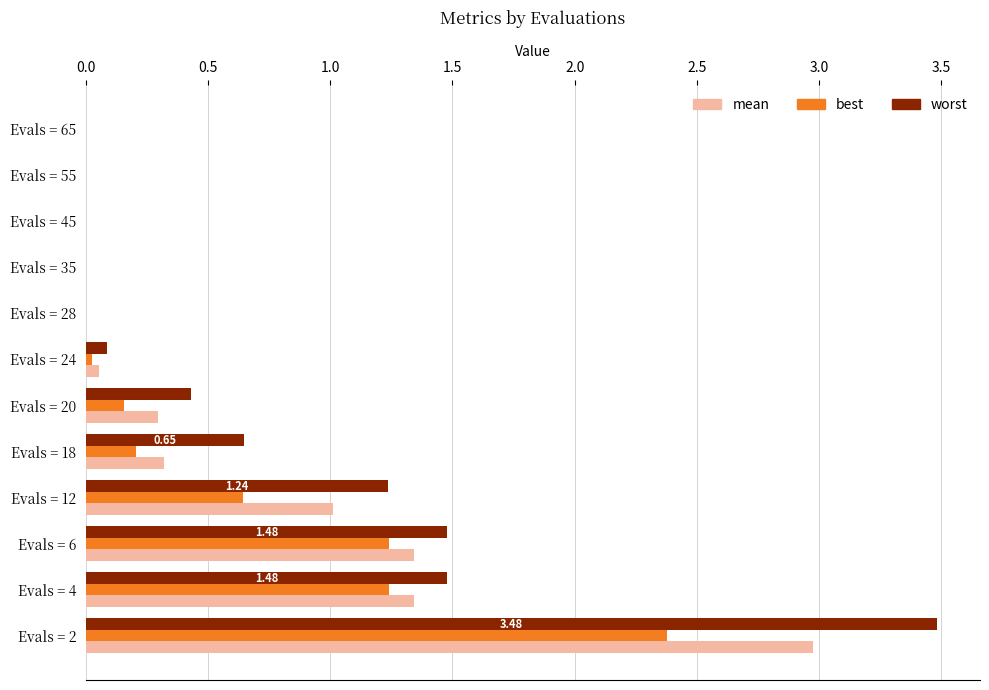

At which category is the sum across all series the highest?

Evals = 2